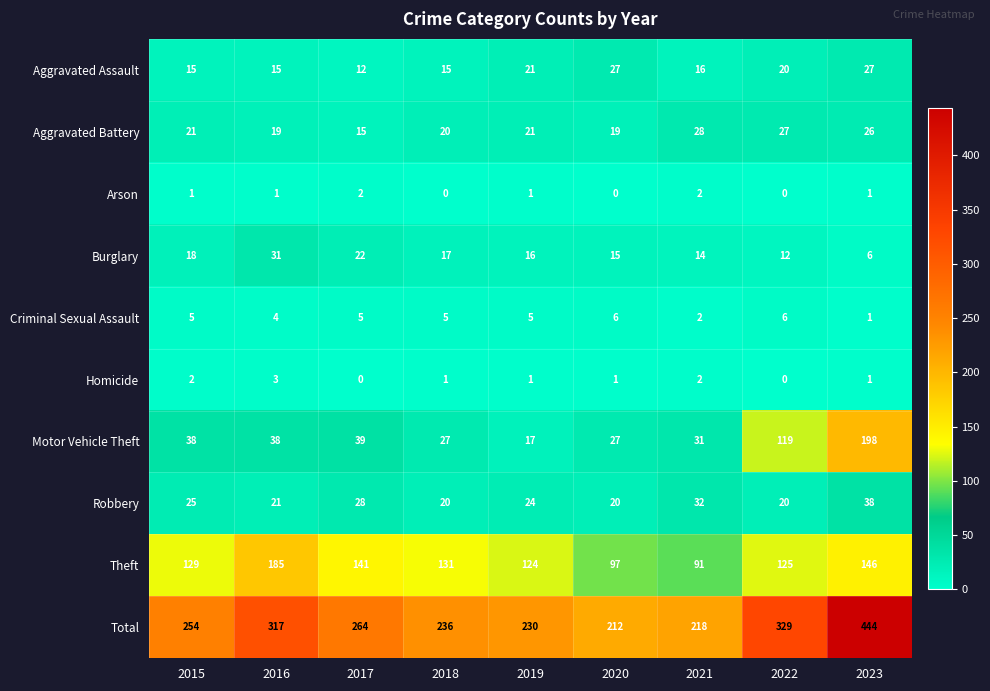

True or false: Robbery has a value of 24 at 2019.

True